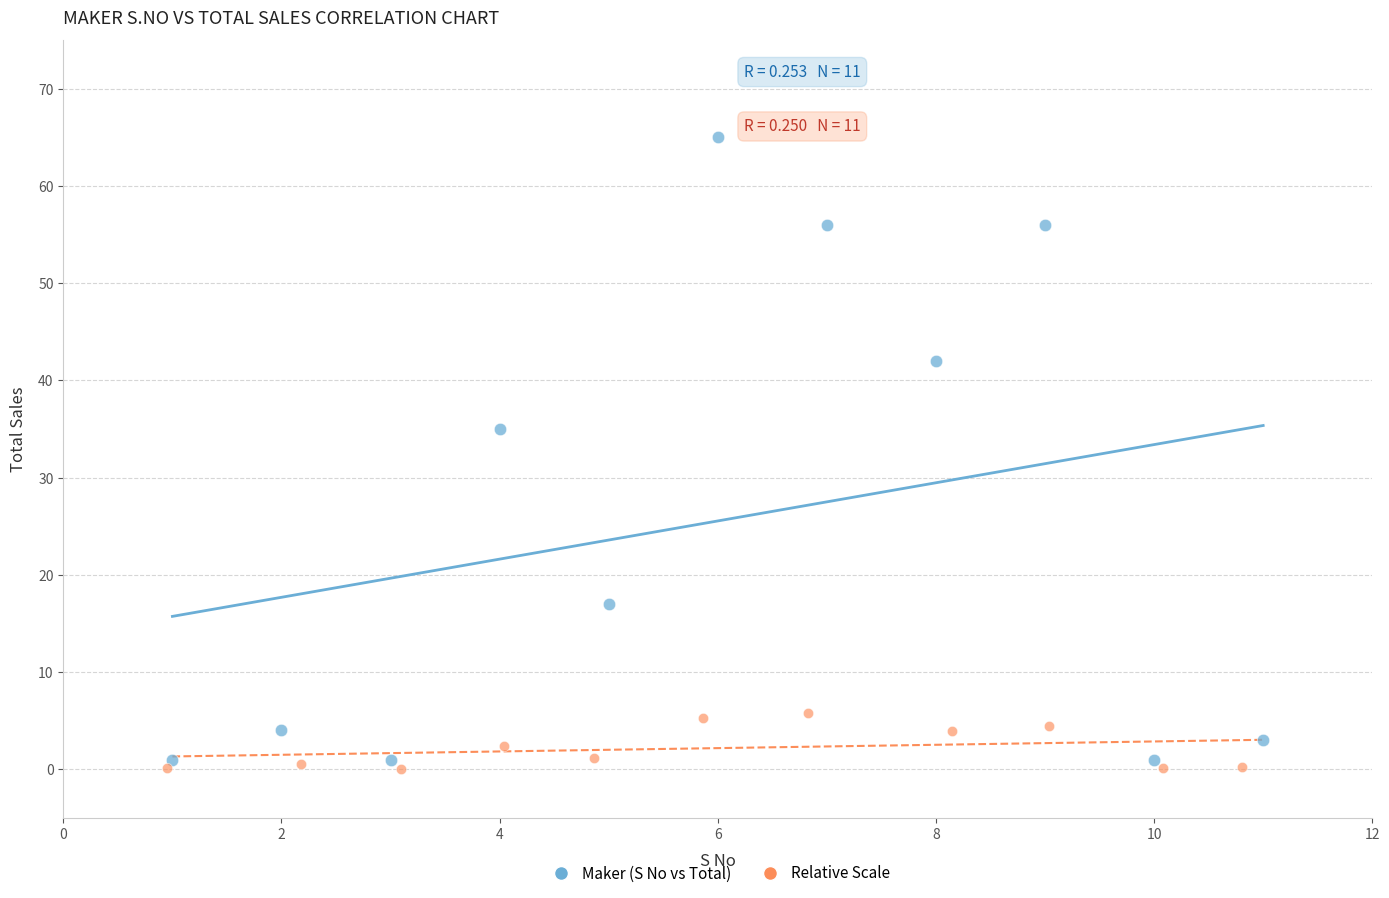

Which series has the widest spread of Y values?

Maker (S No vs Total)